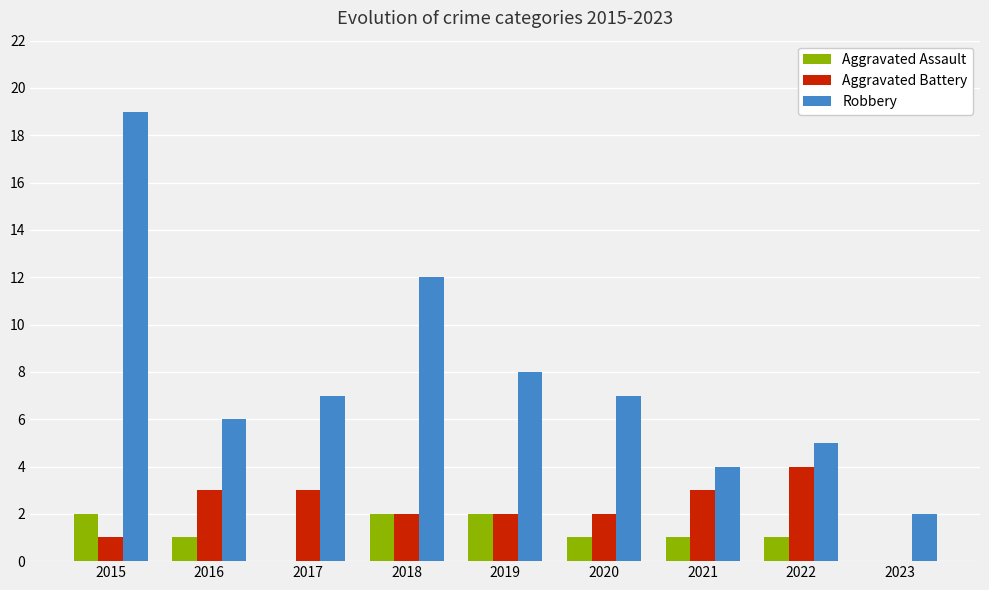

The Aggravated Battery series shows 3 at 2019. True or false?

False